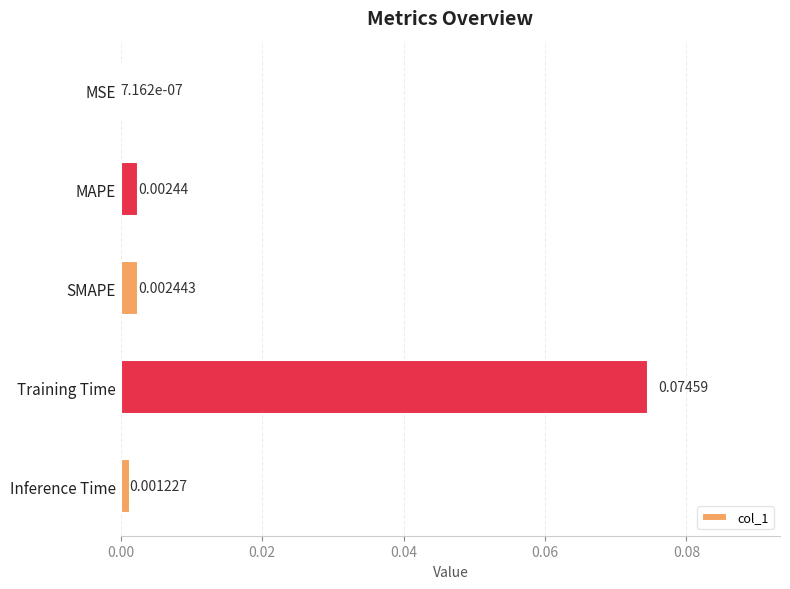

At which label is the value closest to 0?

MSE